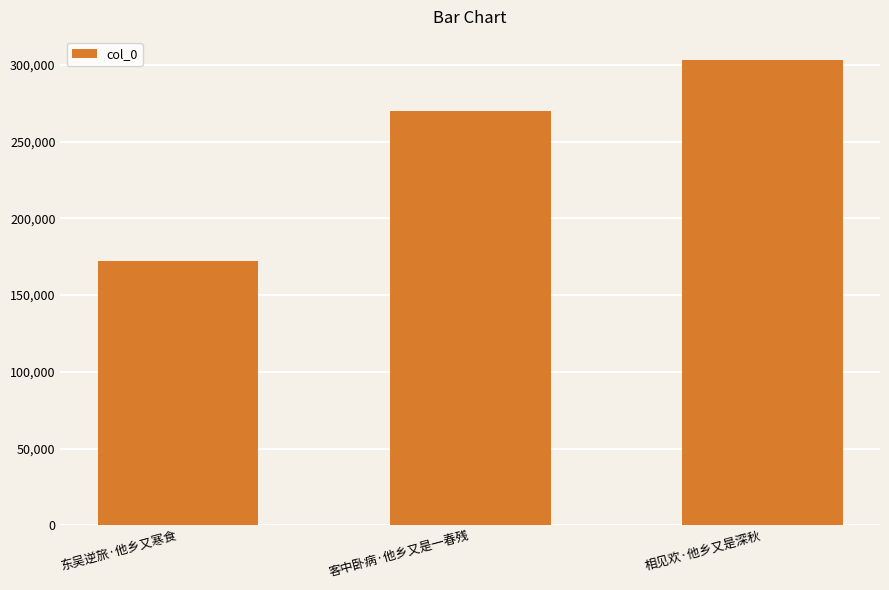

At which label is the value closest to 237712?

客中卧病·他乡又是一春残